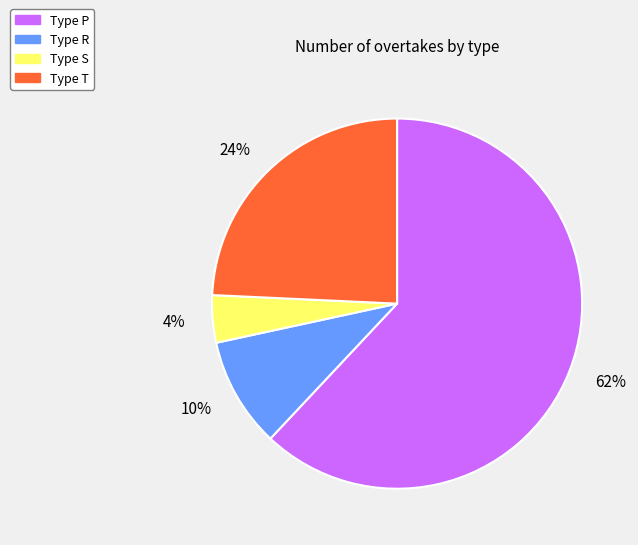

Is there any slice that represents more than half of the pie?

Yes